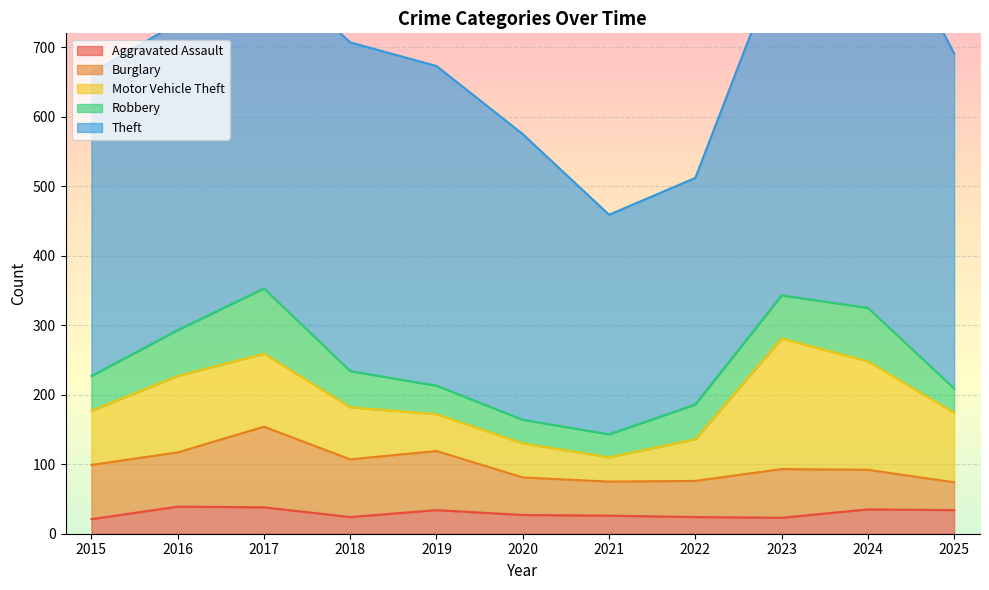

Reading left to right, extract all data points from this chart.

Aggravated Assault: 21	39	38	24	34	27	26	24	23	35	34
Burglary: 78	78	116	83	85	54	49	52	70	57	40
Motor Vehicle Theft: 78	110	105	75	53	49	35	60	188	156	100
Robbery: 50	66	94	52	41	34	33	50	62	77	35
Theft: 436	442	469	473	460	411	316	326	491	606	482